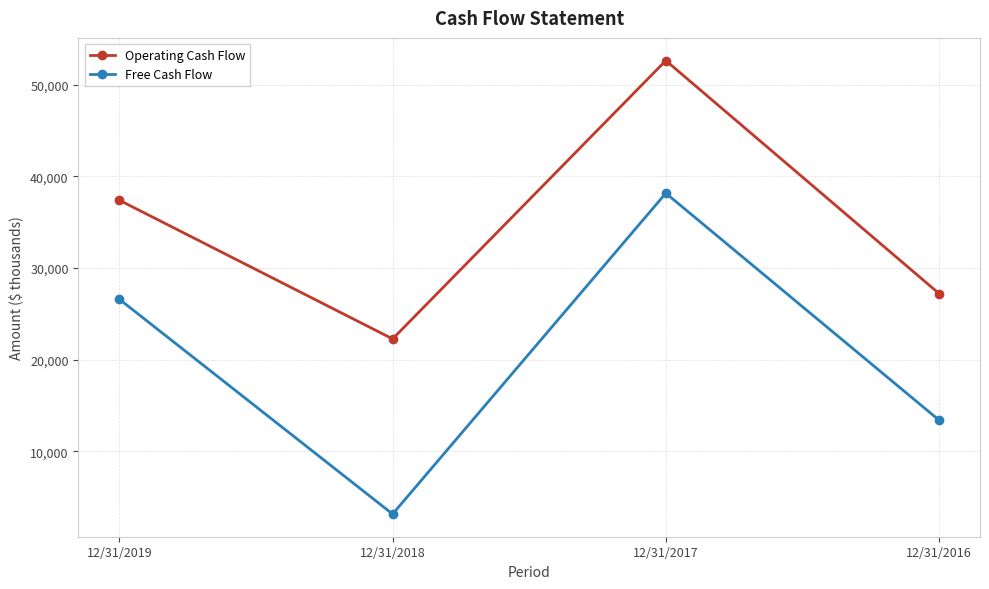

What is the difference between the second highest and minimum values in the Operating Cash Flow series?

15129